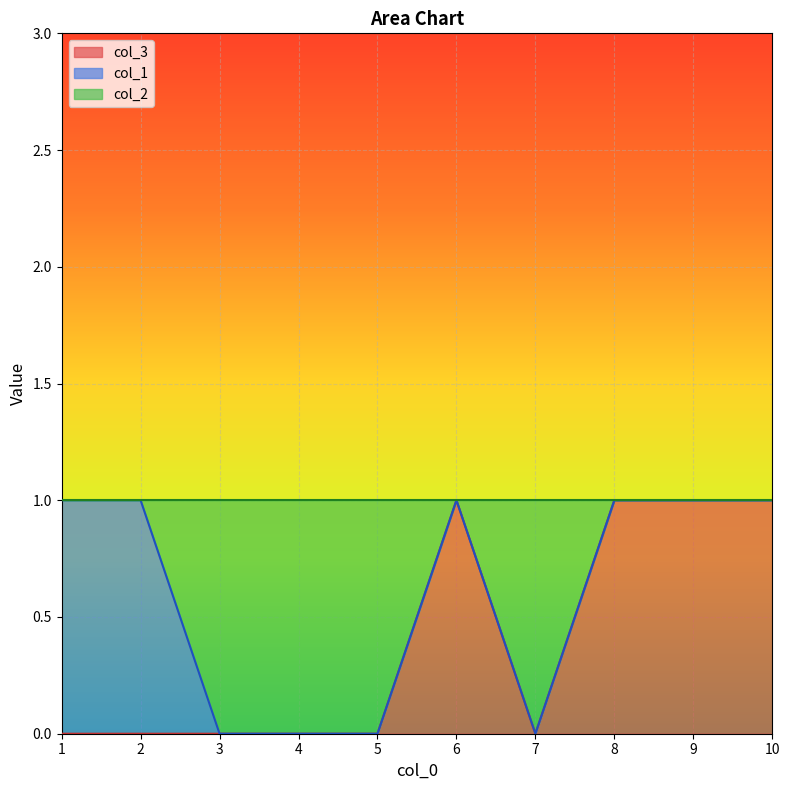

True or false: col_2 has more than 2 interior local peaks.

False